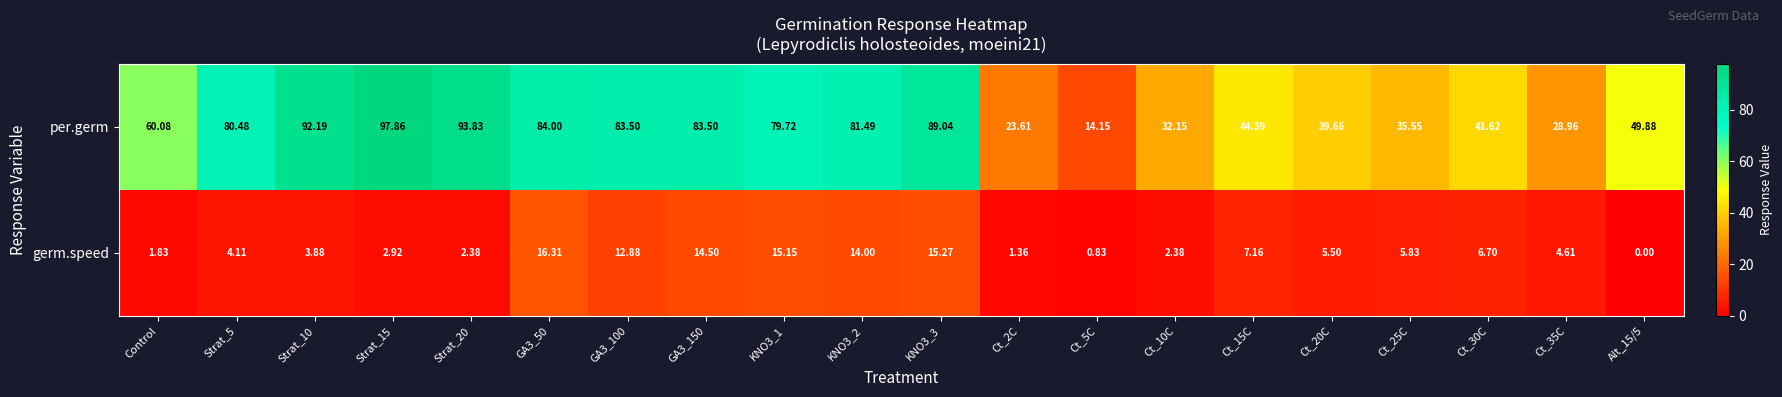

At which label is per.germ closest to 56?

Control